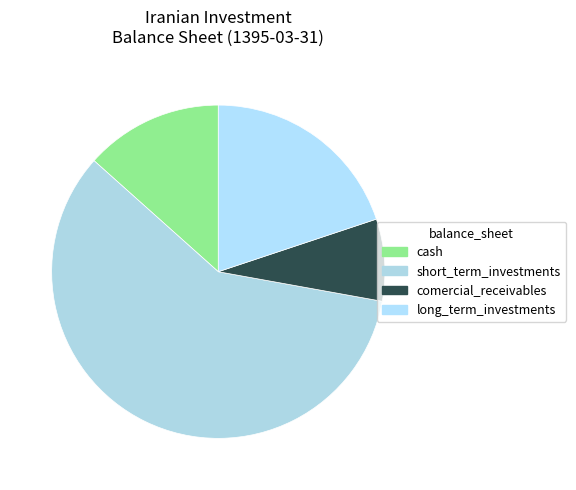

Rank the categories by value from highest to lowest.

short_term_investments, long_term_investments, cash, comercial_receivables